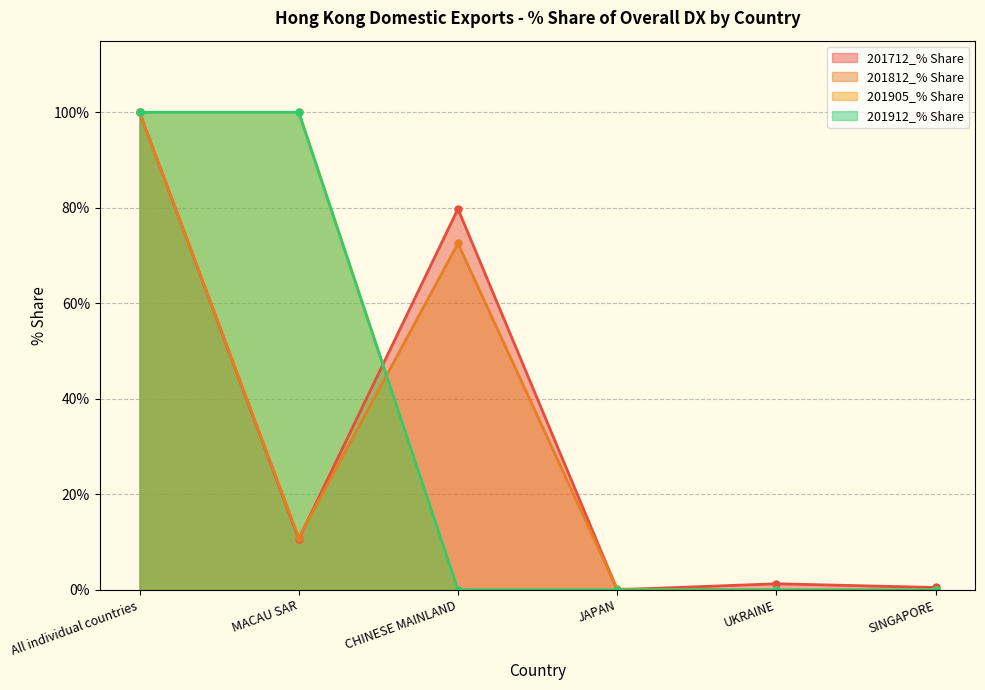

True or false: 201812_% Share has more than 1 interior local peaks.

False